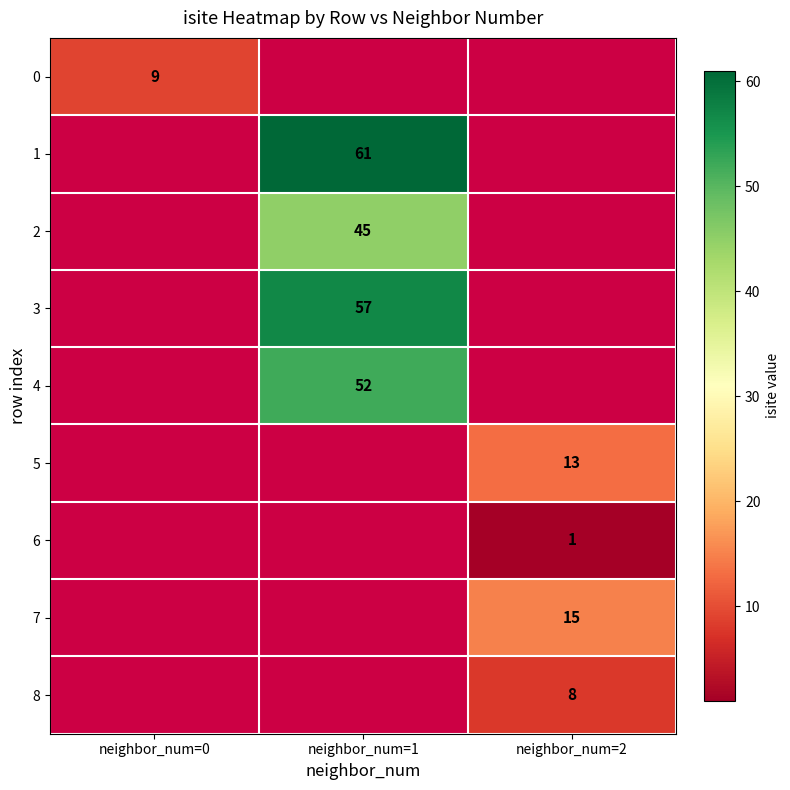

Between neighbor_num=0 and neighbor_num=2, which is larger?

neighbor_num=2